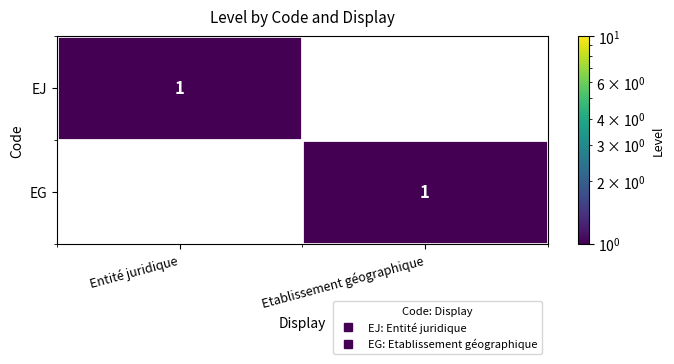

Is the value of EJ at Entité juridique greater than the value of EG at Entité juridique?

Yes